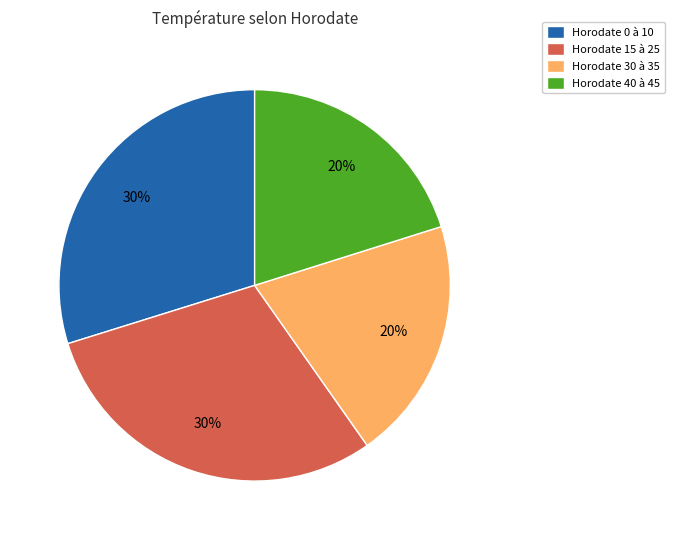

To the nearest percent, what is the average slice percentage?

25%